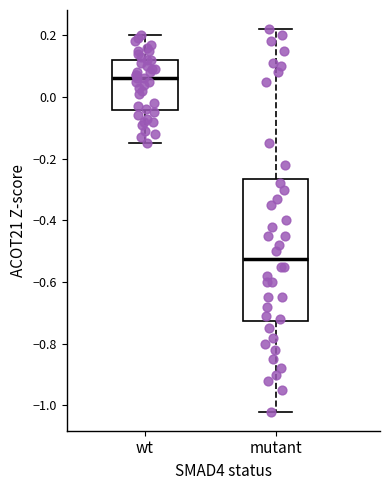

Which box's median line is the highest?

wt